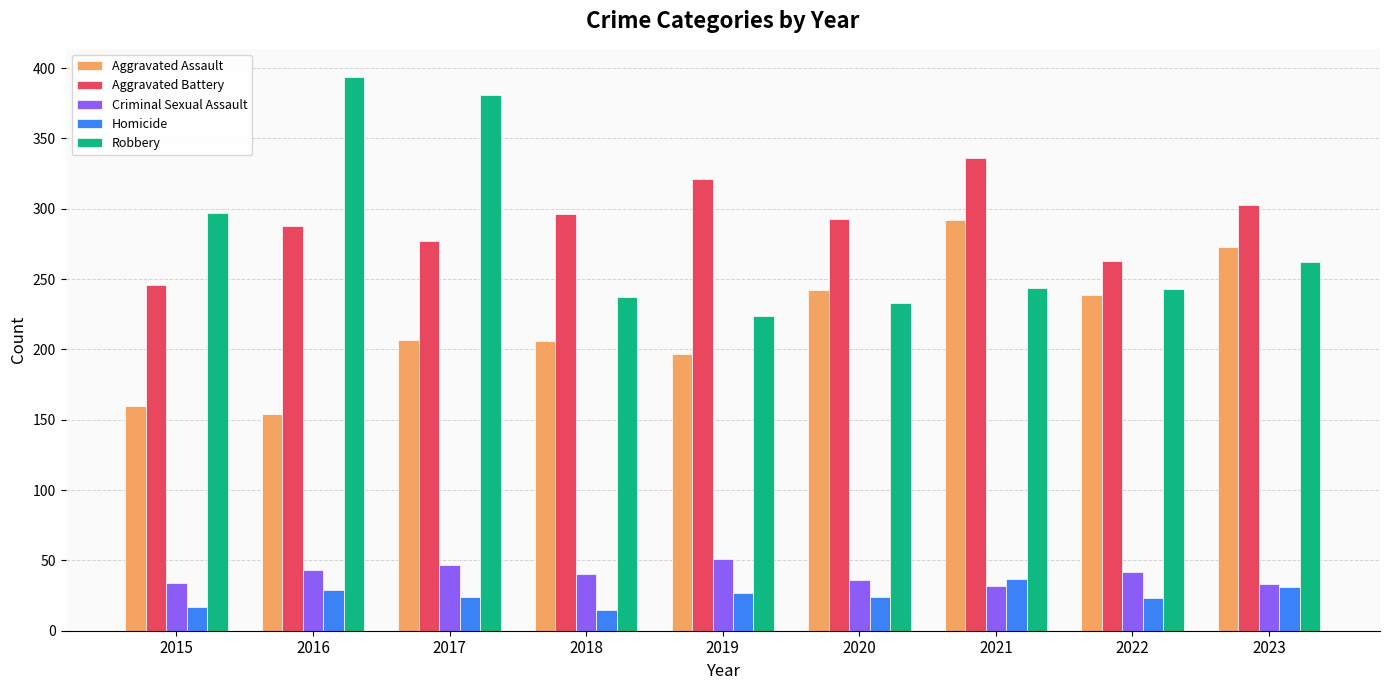

Is the value of Aggravated Assault at 2019 greater than the value of Aggravated Battery at 2015?

No